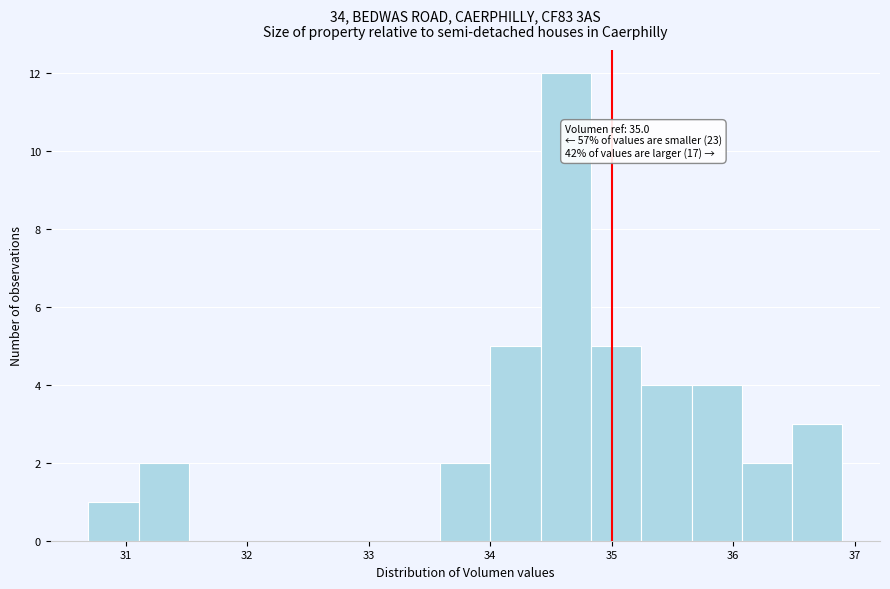

Over which range of the x-axis is the bar tallest?

34.4 to 34.8